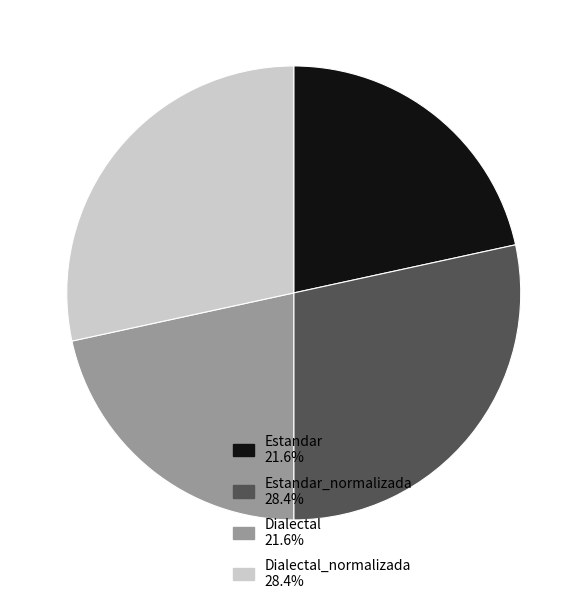

Is there a majority slice in this chart?

No